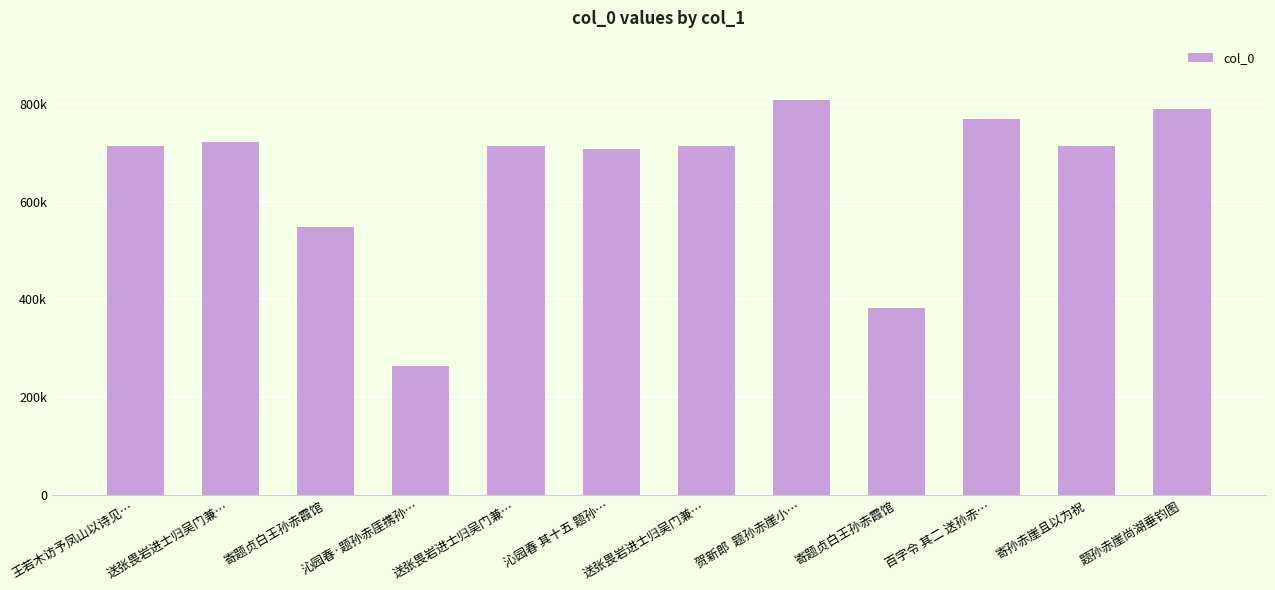

Reading left to right, transcribe all the data shown in this chart.

王若木访予凤山以诗见…=712989	送张畏岩进士归吴门兼…=721409	寄题贞白王孙赤霞馆=547492	沁园春·题孙赤厓携孙…=263920	送张畏岩进士归吴门兼…=713140	沁园春 其十五 题孙…=708286	送张畏岩进士归吴门兼…=713141	贺新郎  题孙赤崖小…=807858	寄题贞白王孙赤霞馆=383360	百字令 其二 送孙赤…=768668	寄孙赤崖且以为祝=712988	题孙赤崖尚湖垂钓图=789819